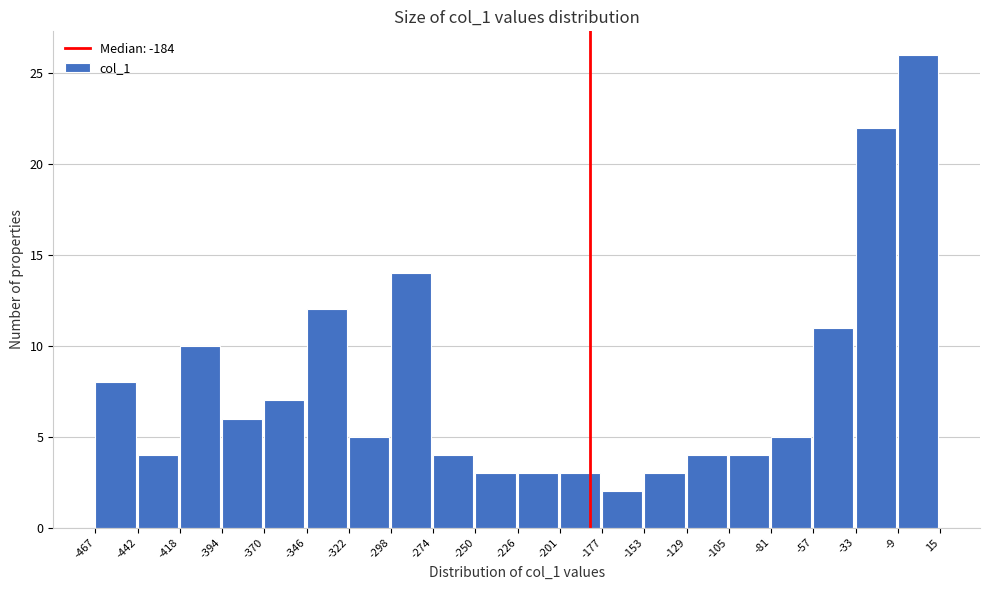

Reading left to right, transcribe this chart: for each bar, give the range it covers on the x-axis and its height. The values are not printed on the chart, so give them approximately, as read against the axis.

-467 to -442: 8
-442 to -418: 4
-418 to -394: 10
-394 to -370: 6
-370 to -346: 7
-346 to -322: 12
-322 to -298: 5
-298 to -274: 14
-274 to -250: 4
-250 to -226: 3
-226 to -201: 3
-201 to -177: 3
-177 to -153: 2
-153 to -129: 3
-129 to -105: 4
-105 to -81: 4
-81 to -57: 5
-57 to -33: 11
-33 to -9: 22
-9 to 15: 26